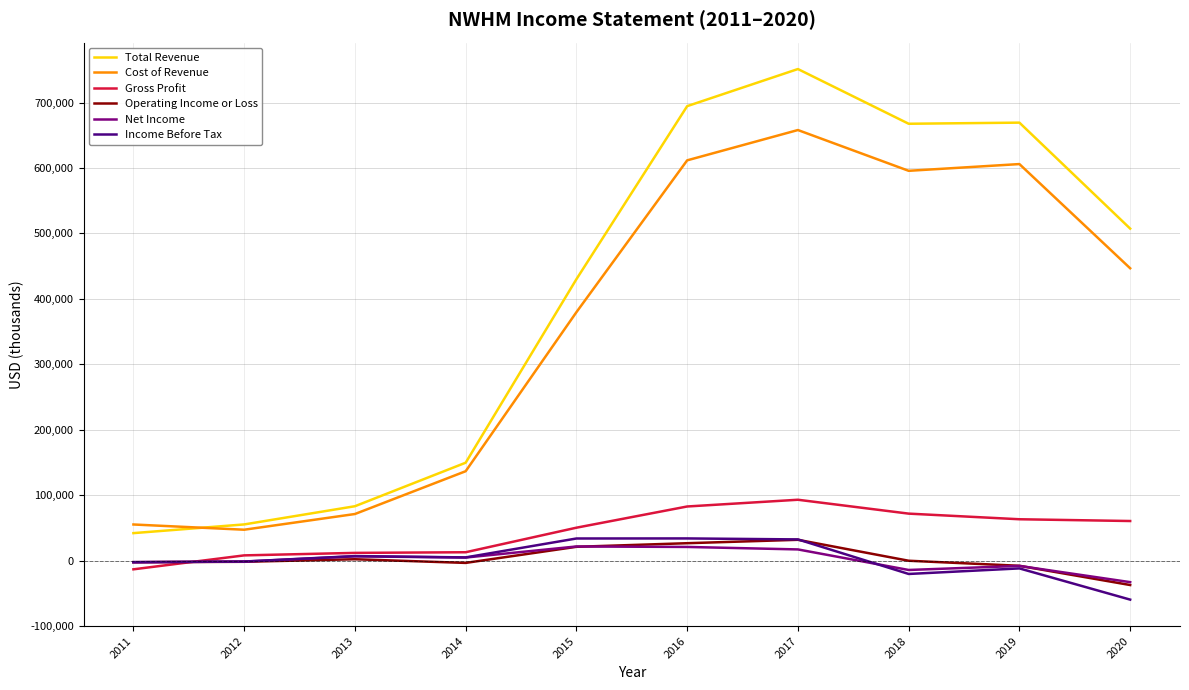

What is the spread (max minus min) of values at 2018?

687900